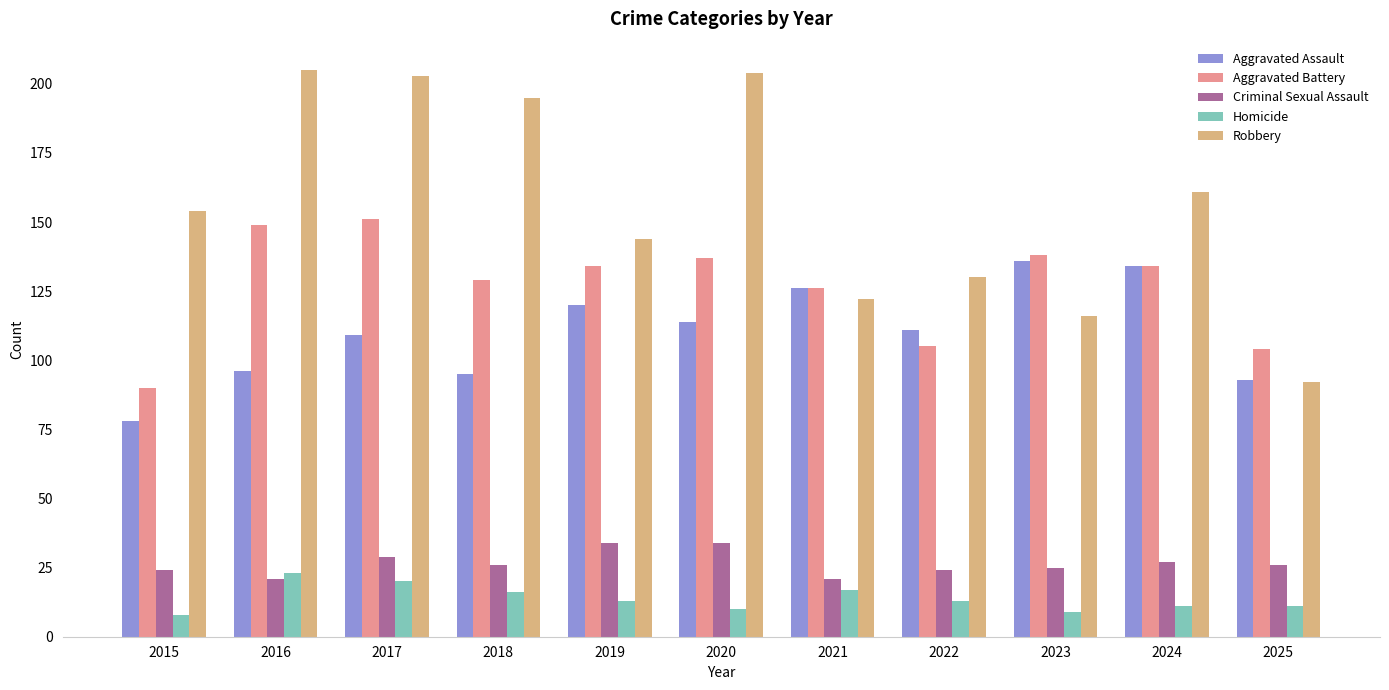

What is the difference between the Robbery values at 2024 and 2015?

7